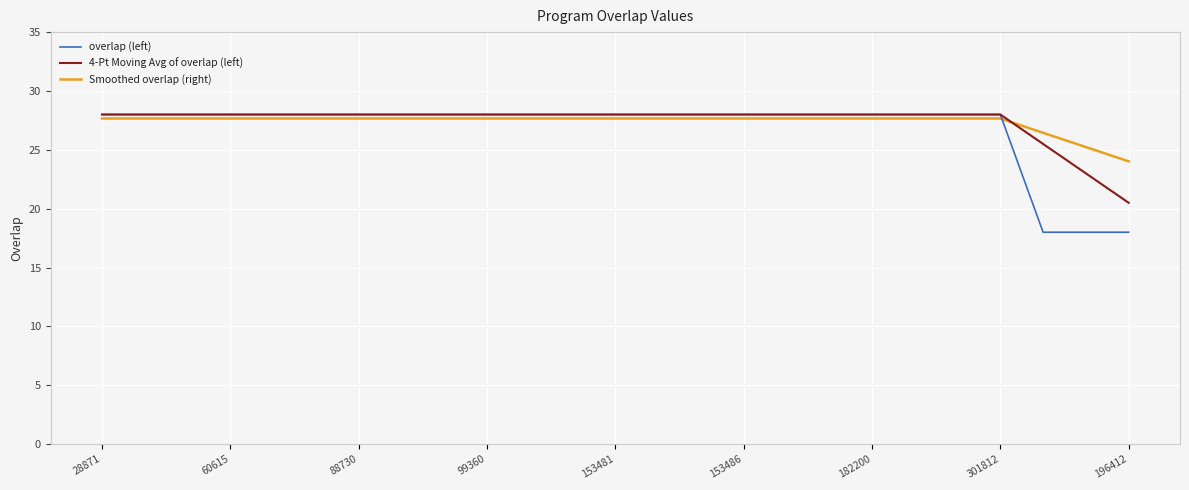

Which series has the largest range (max minus min)?

overlap (left)